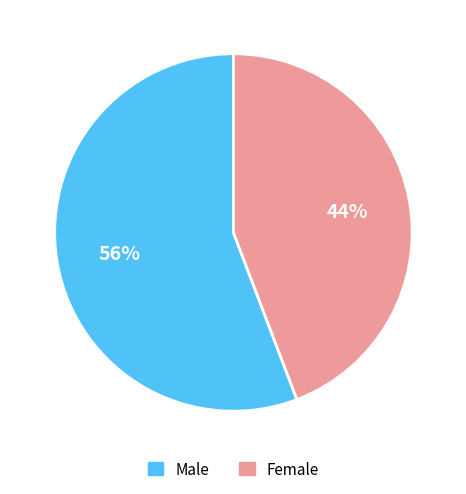

To the nearest percent, what is the average slice percentage?

50%